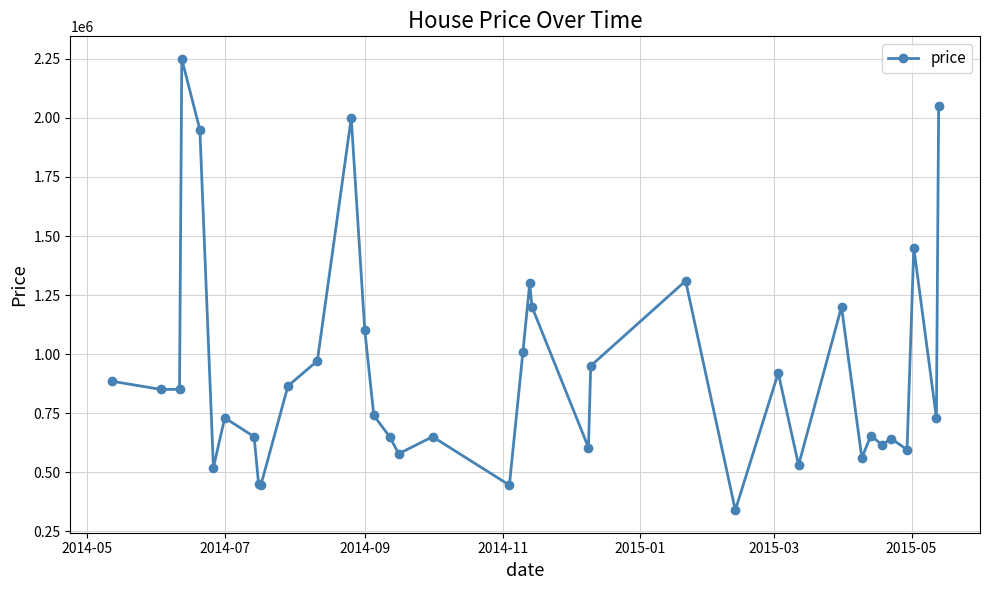

What is the value of the 11th point from the left?

865000